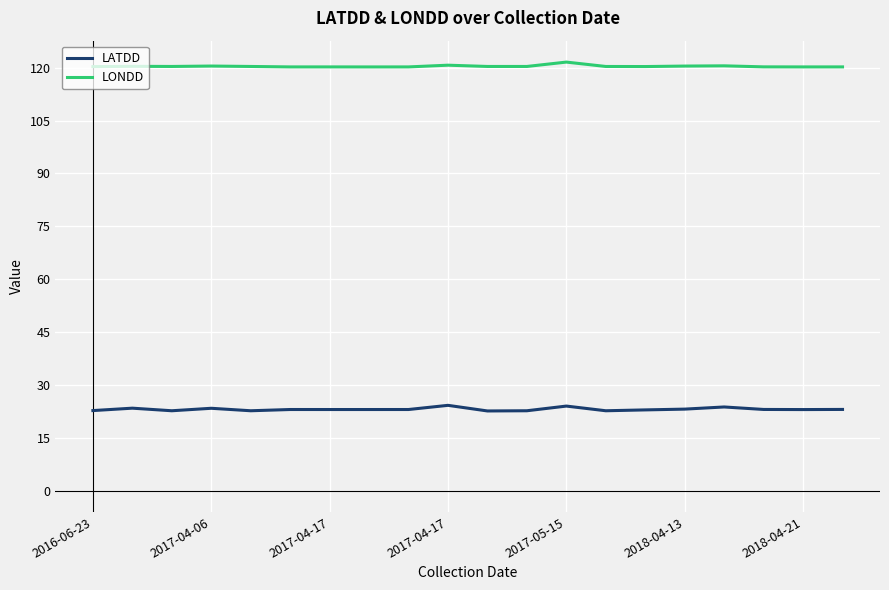

Rank the series by their maximum value, from highest to lowest.

LONDD, LATDD